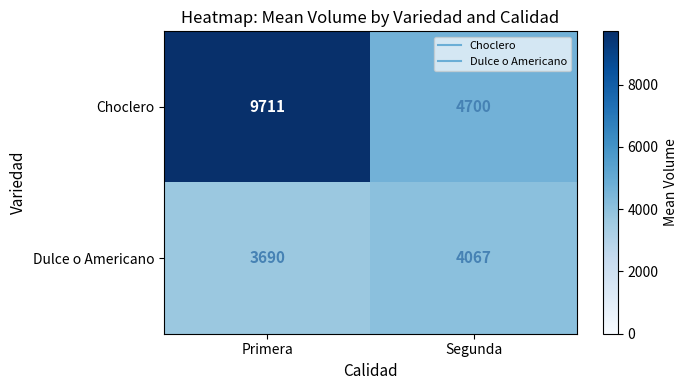

Rank the series by their average value, from lowest to highest.

Dulce o Americano, Choclero